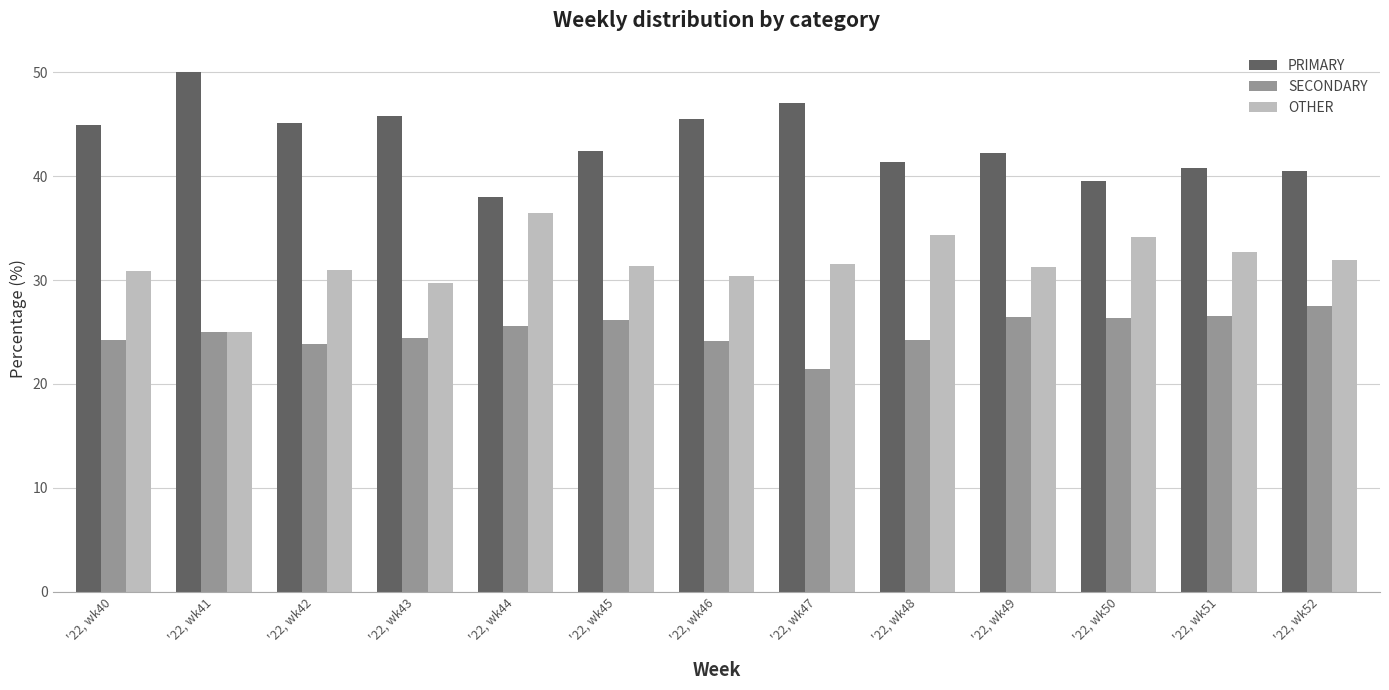

What is the value of the PRIMARY bar at the 3rd from the left?

45.2